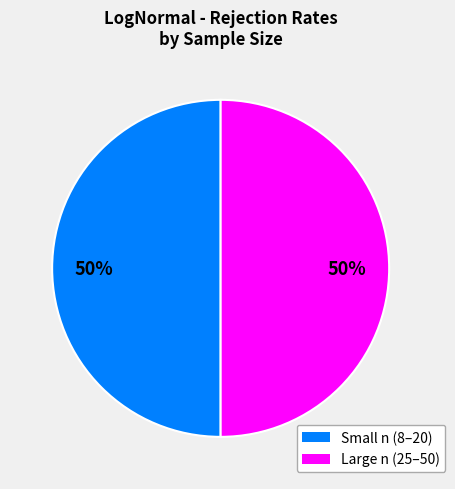

To the nearest percent, what is the average slice percentage?

50%